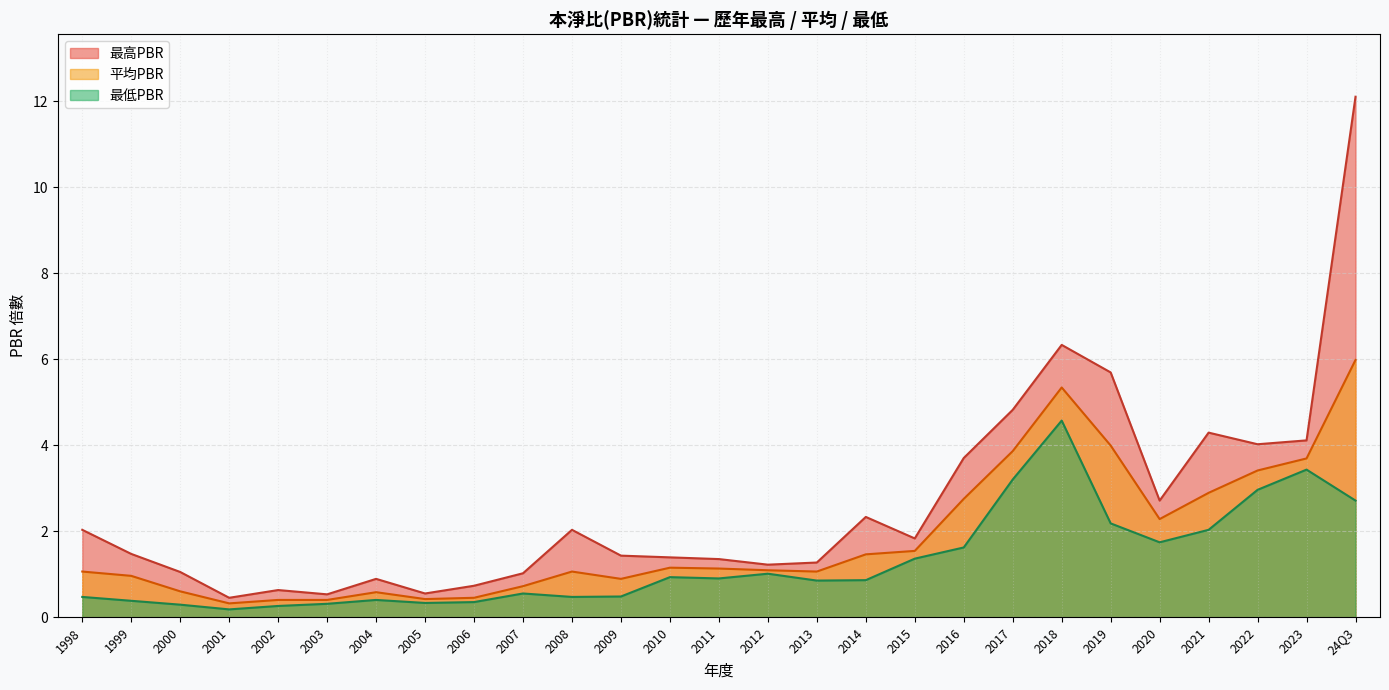

At which label does 平均PBR reach its peak?

24Q3